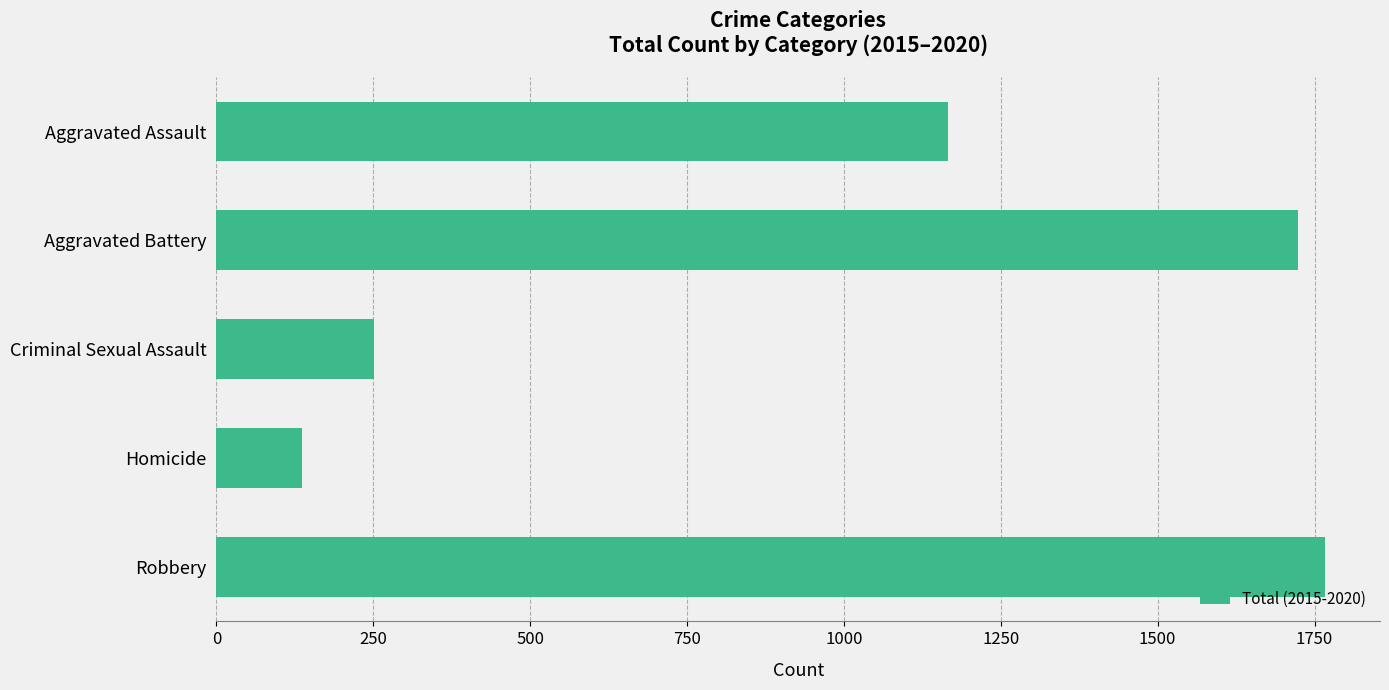

Rank the categories by value from lowest to highest.

Homicide, Criminal Sexual Assault, Aggravated Assault, Aggravated Battery, Robbery